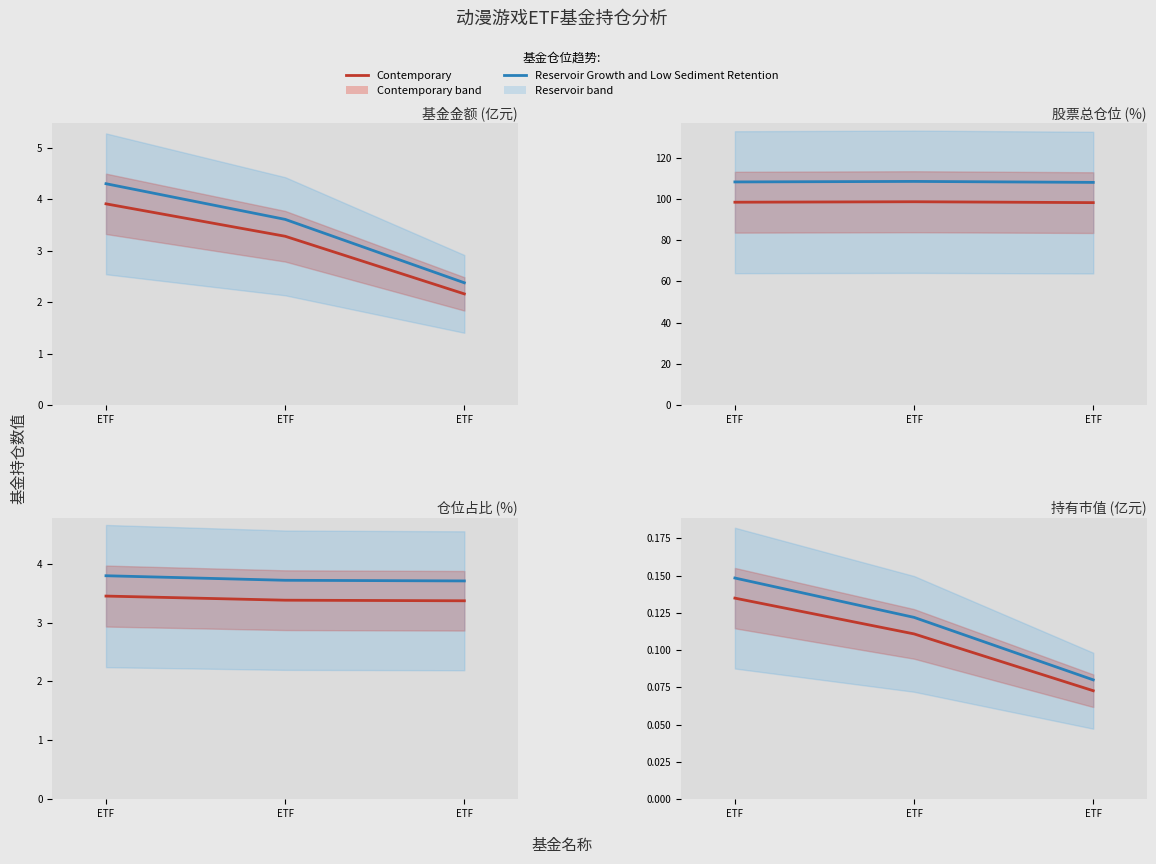

What is the sum of all 仓位占比 values?

10.2